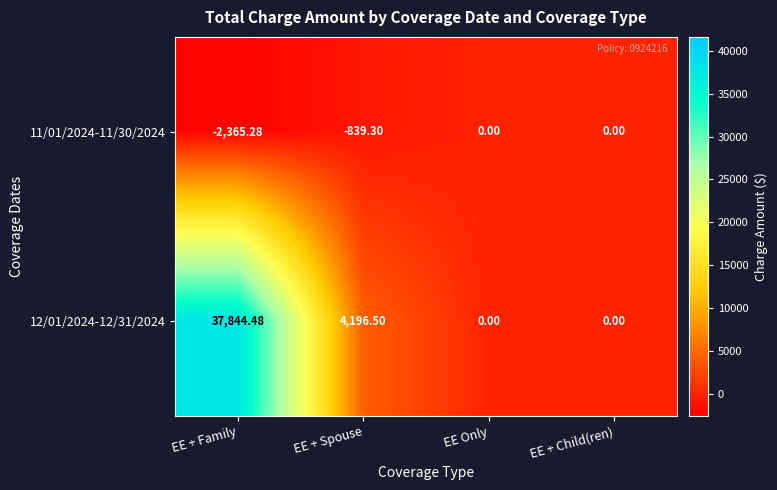

At which label does 12/01/2024-12/31/2024 reach its peak?

EE + Family